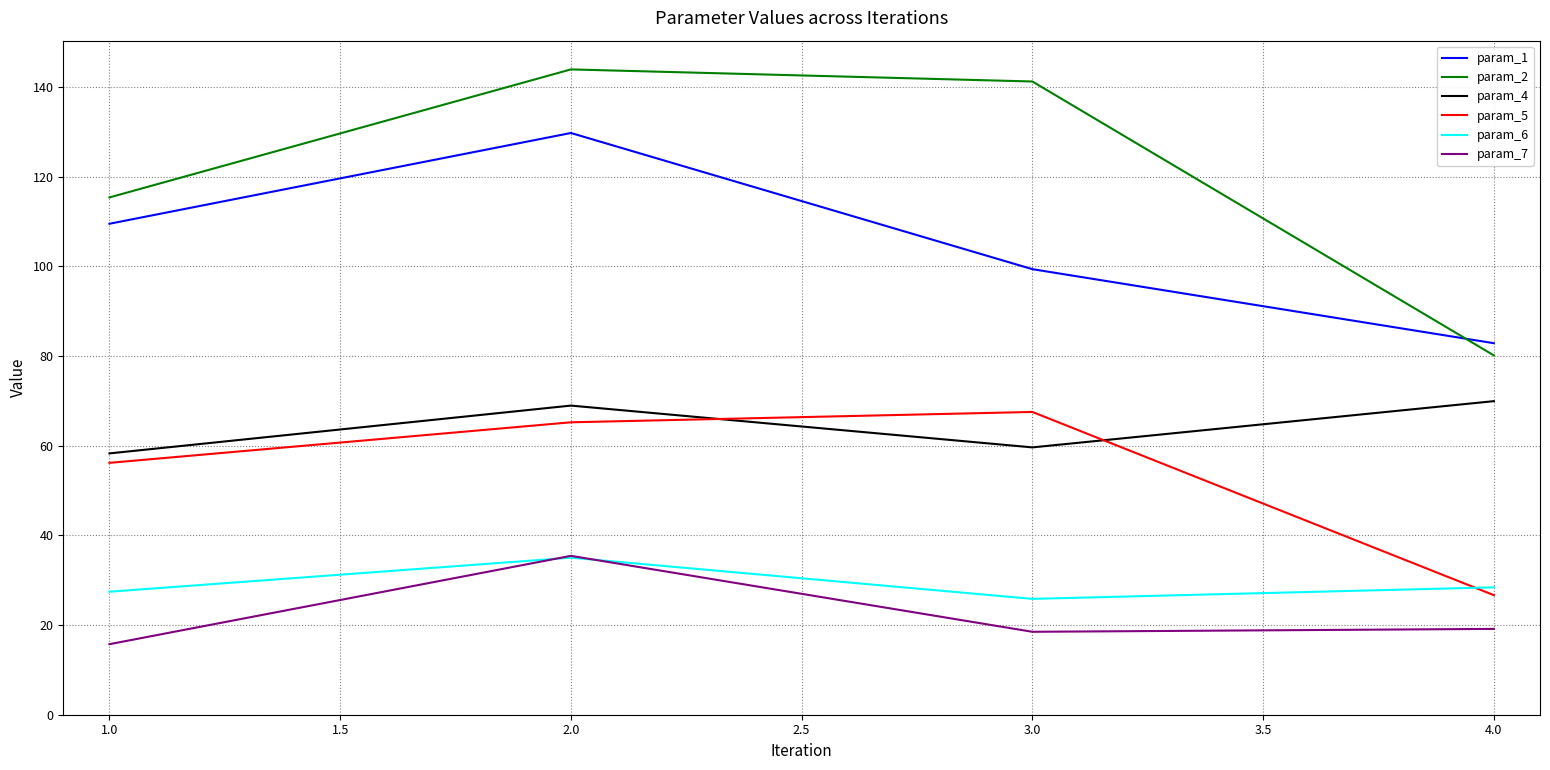

Count the number of categories in the chart.

4